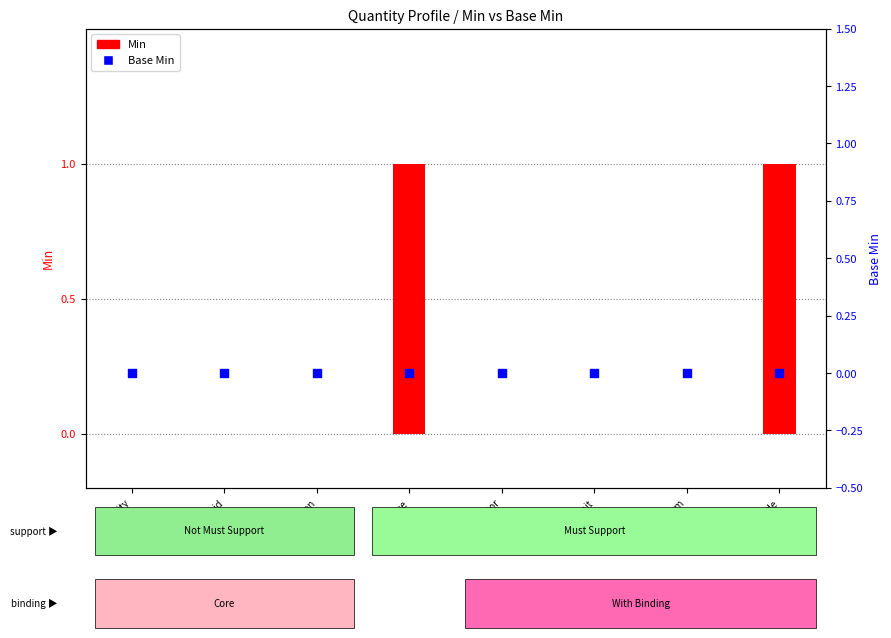

Which series contains the highest Y value?

Min